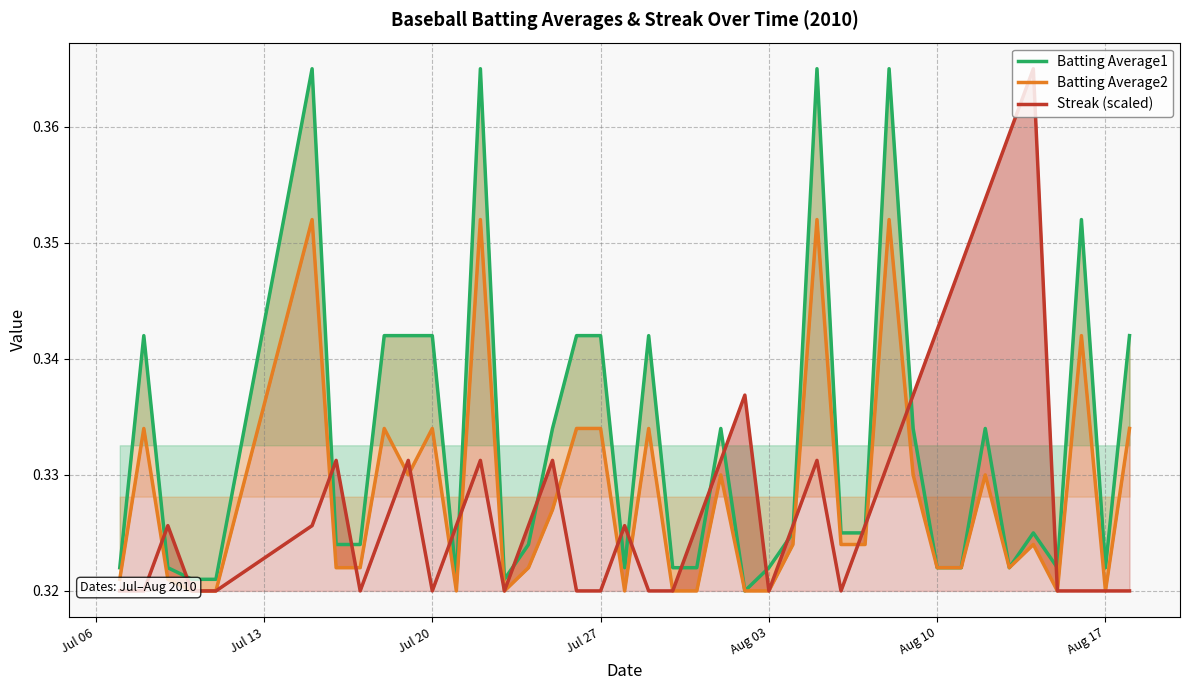

True or false: Streak (scaled) has more than 1 points higher than both neighbors.

True